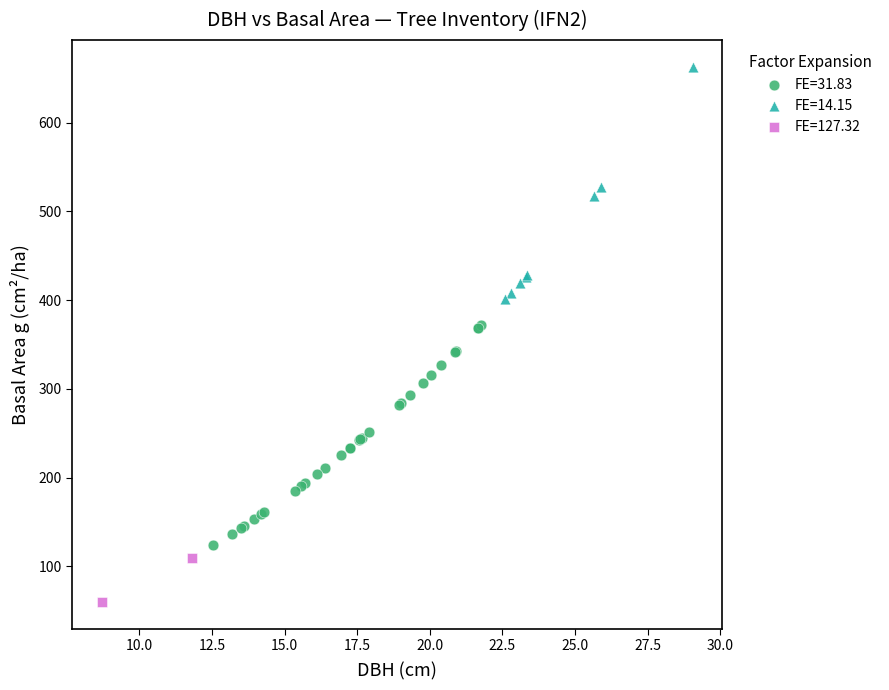

Which series reaches the minimum Y coordinate?

FE=127.32